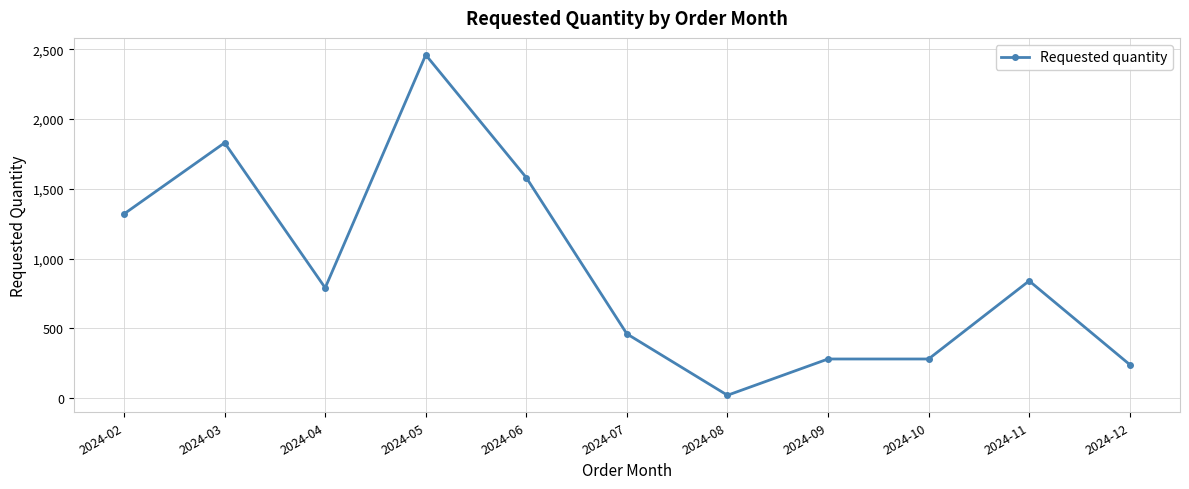

Does the chart display data point markers on the line(s)?

Yes